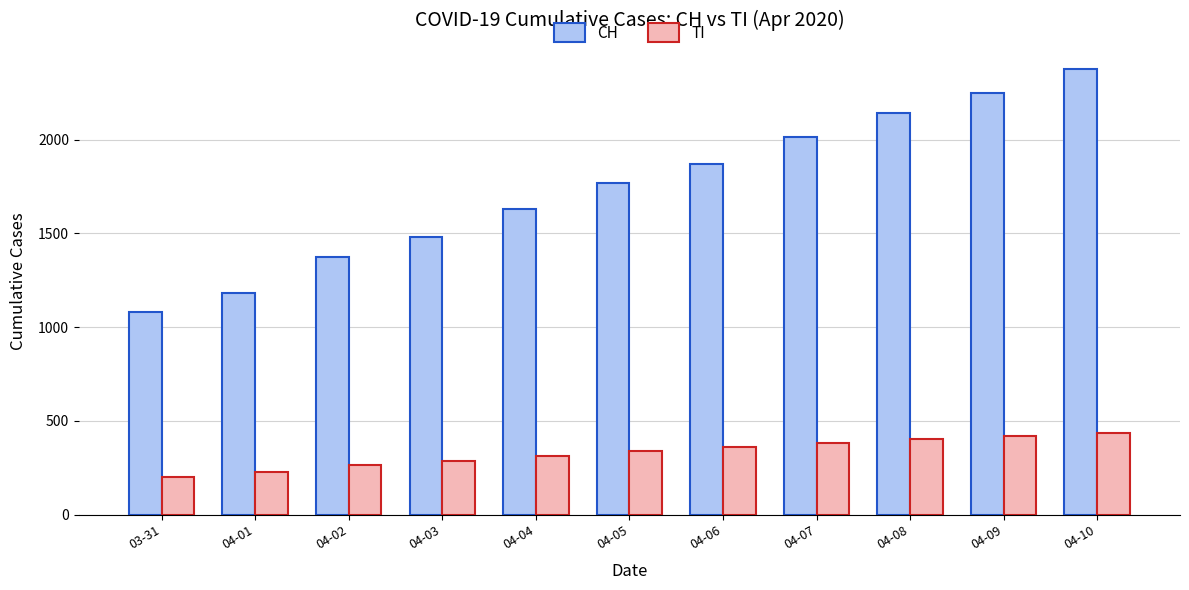

Reading left to right, transcribe all the data shown in this chart.

CH: 1079	1183	1376	1479	1630	1767	1871	2013	2143	2252	2376
TI: 202	229	263	287	314	338	360	382	404	420	435